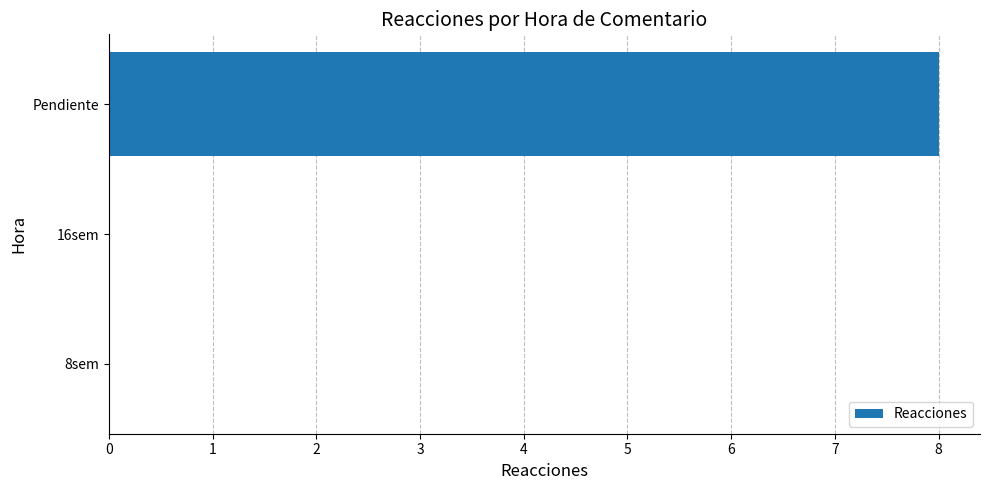

What is the maximum value shown in the chart?

8